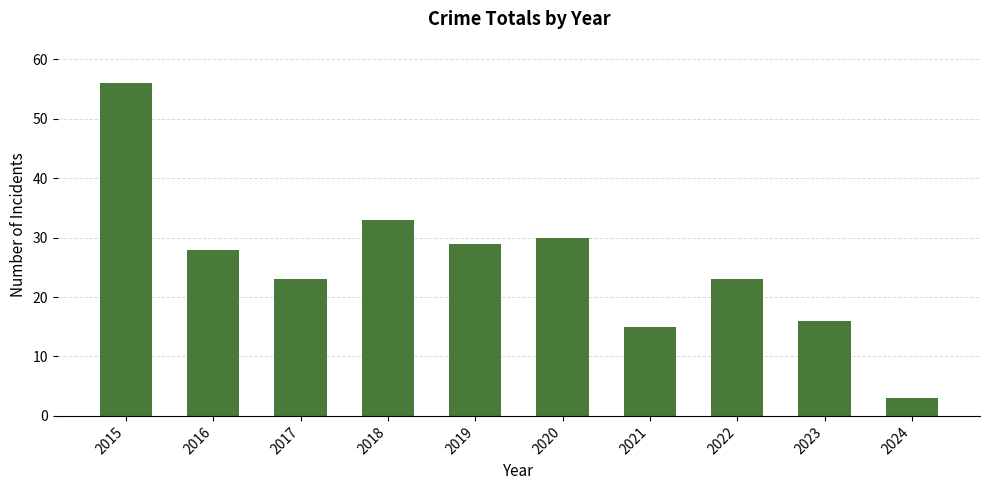

Is it true that the value at 2019 is 29?

True